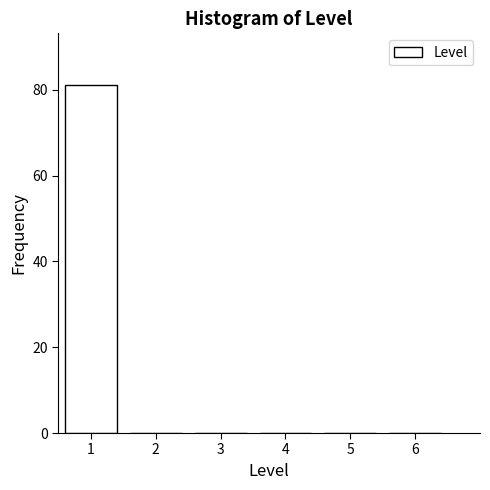

Reading right to left, what are all the values shown in this chart?

6=0	5=0	4=0	3=0	2=0	1=81